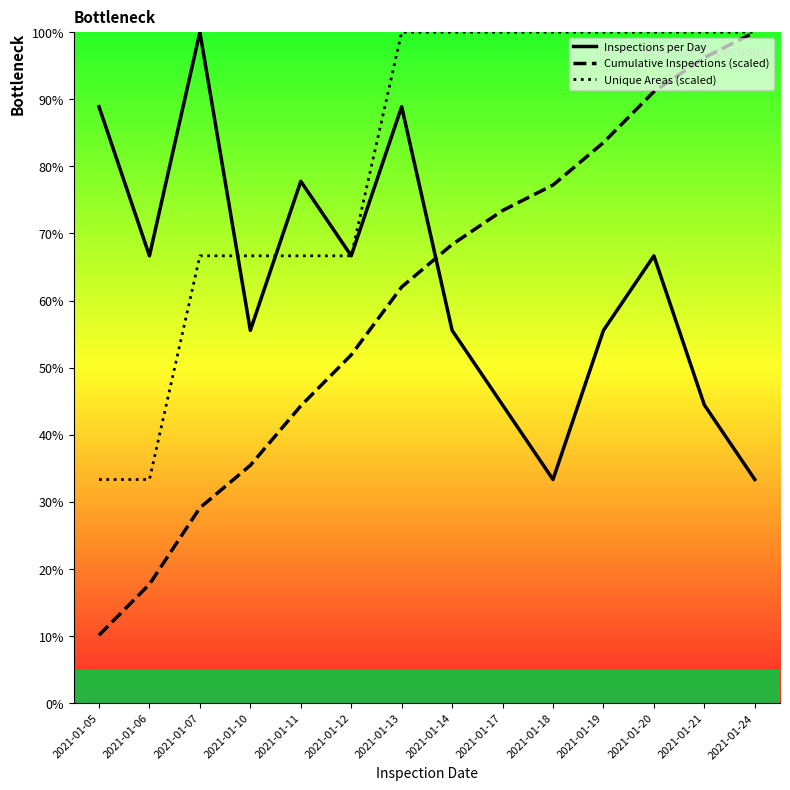

Which series has the largest total across all categories?

Unique Areas (scaled)